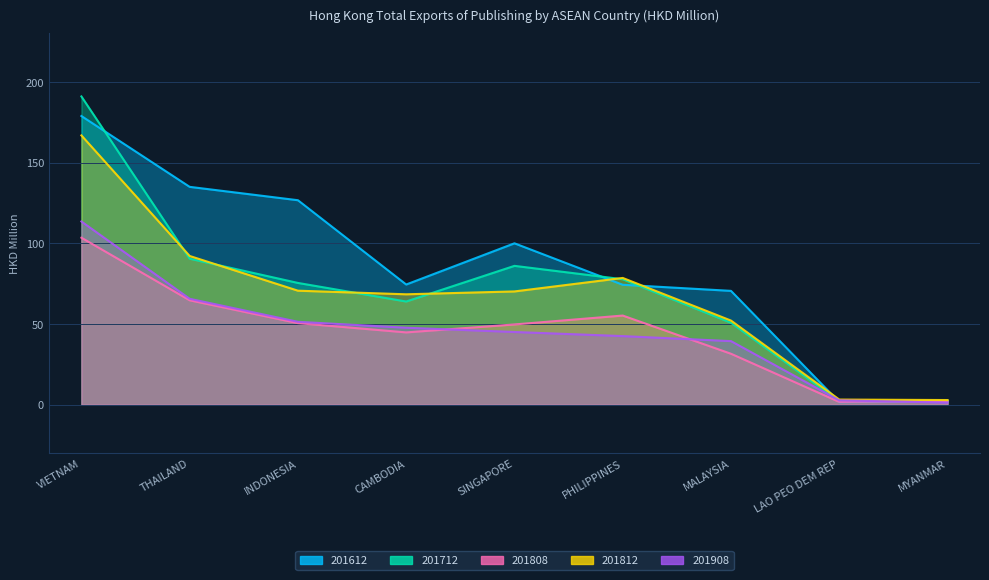

Is the value of 201808 at MYANMAR greater than the value of 201612 at PHILIPPINES?

No